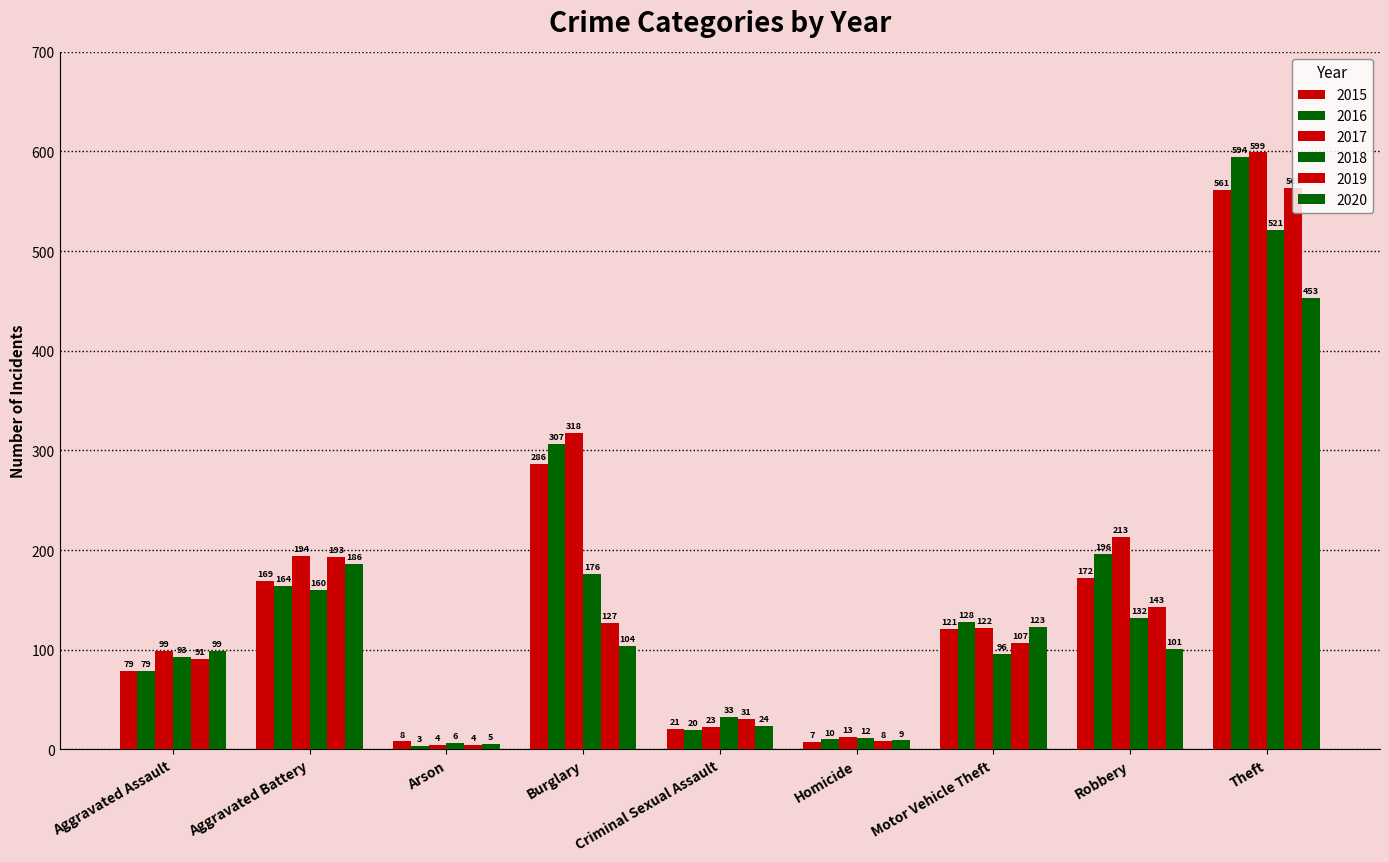

What is the average value of the 2018 series?

137